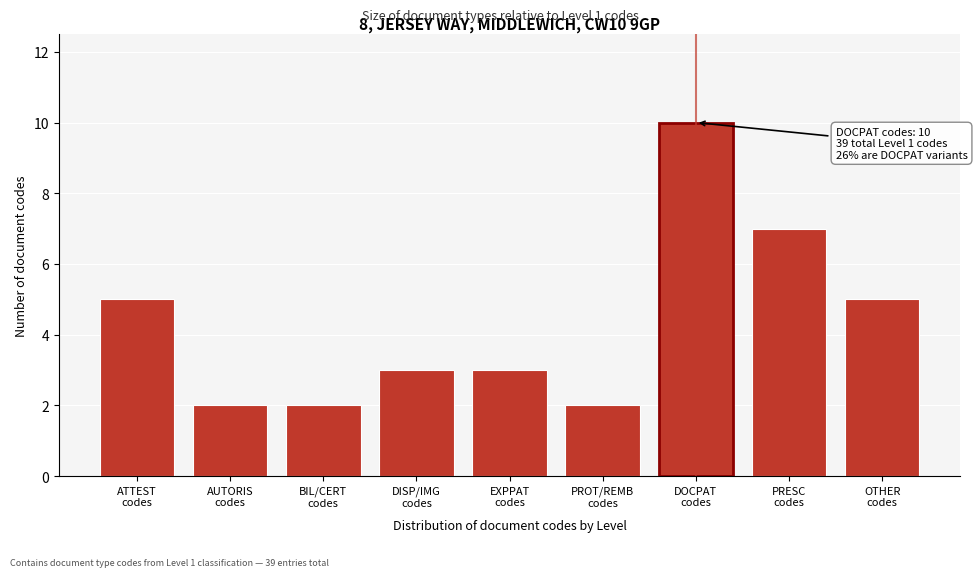

Reading left to right, extract all data points from this chart.

5	2	2	3	3	2	10	7	5